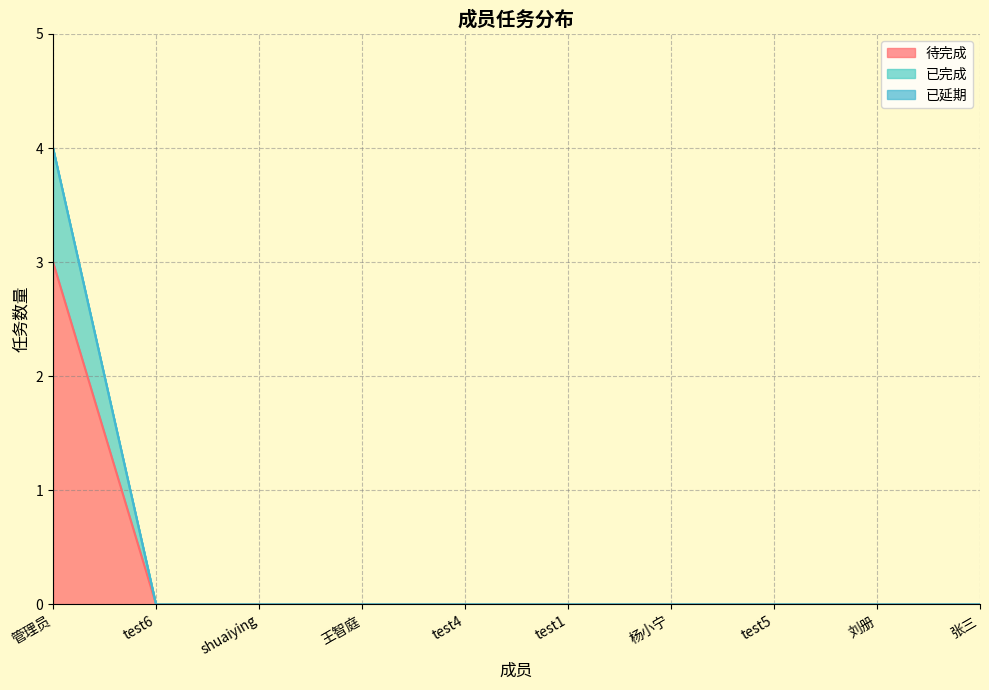

At which category is the sum across all series the highest?

管理员